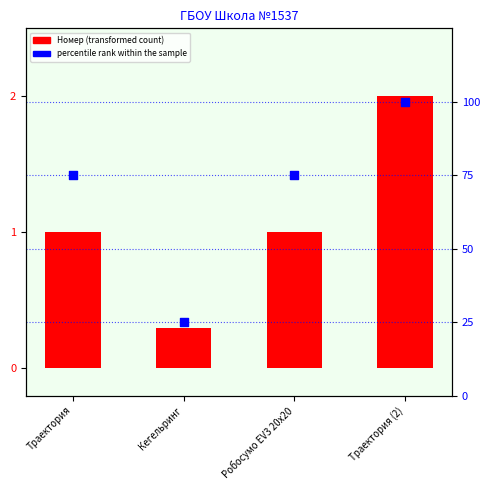

Which series has the largest Y range (max minus min)?

percentile rank within the sample